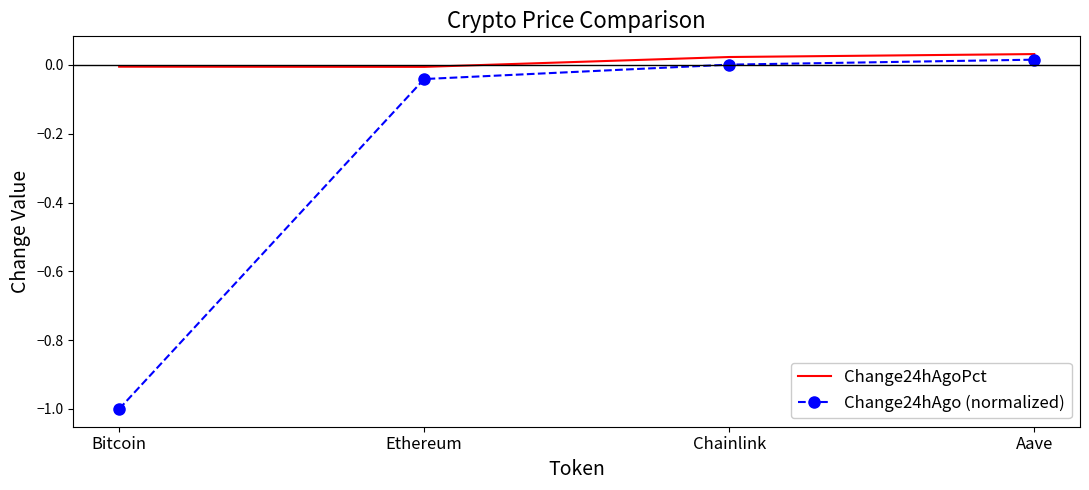

List the series in order of their peak value, highest first.

Change24hAgoPct, Change24hAgo (normalized)